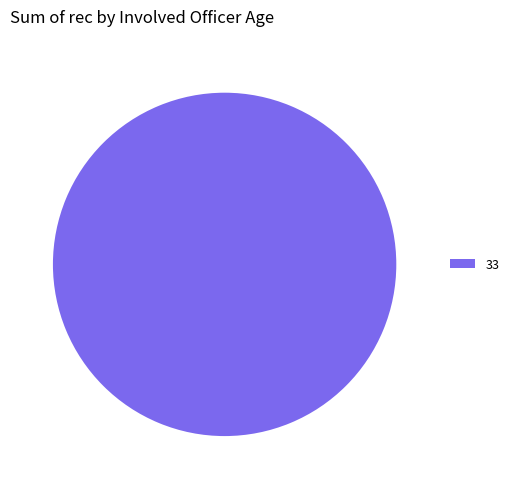

Rank the categories by value from highest to lowest.

33